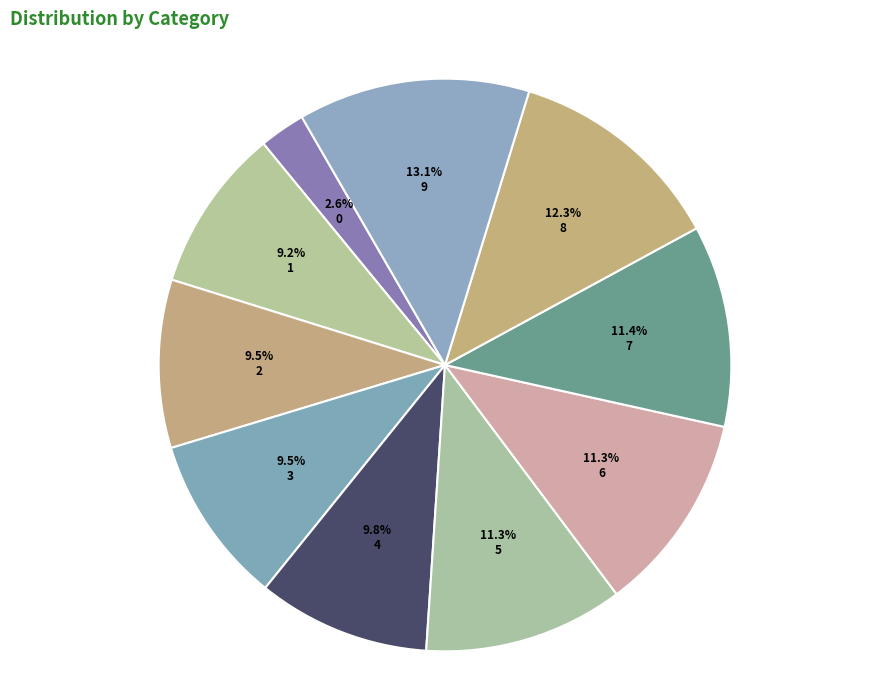

Is the sum of 8 and 4 greater than half?

No